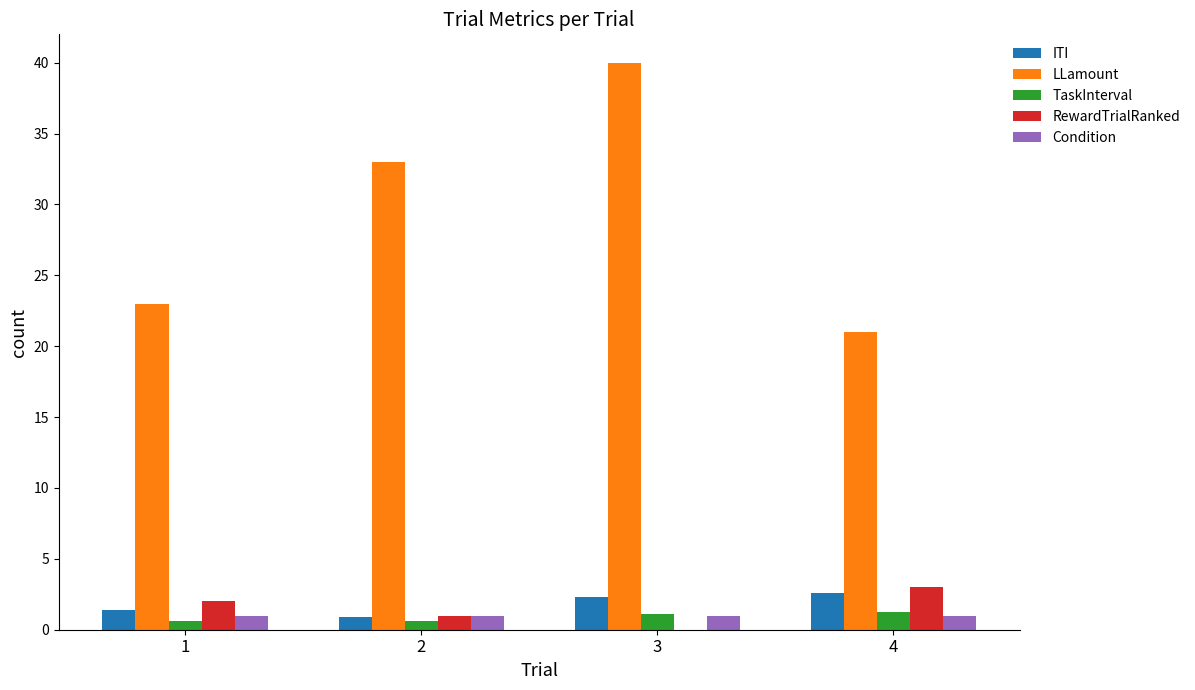

What is the sum of all TaskInterval values?

3.6